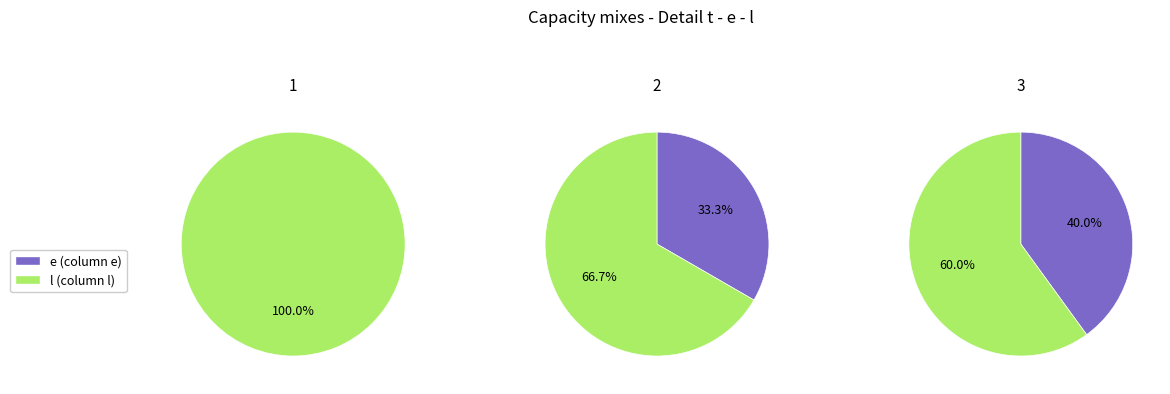

How many segments does this pie chart have?

3